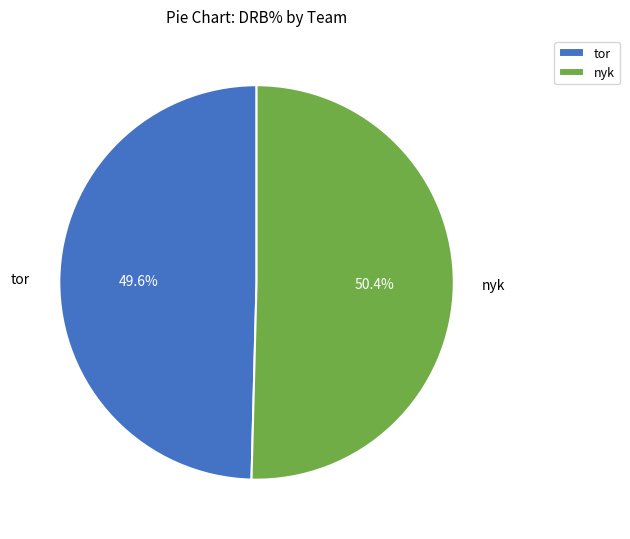

Do nyk and tor together represent more than half of the pie?

Yes